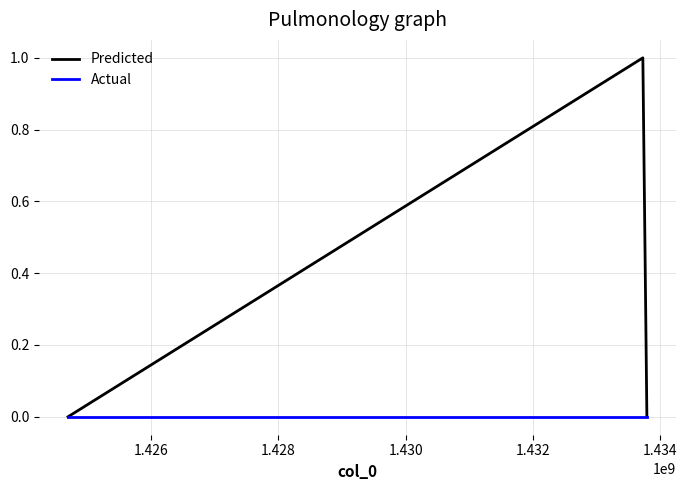

How many distinct data groups are displayed?

2